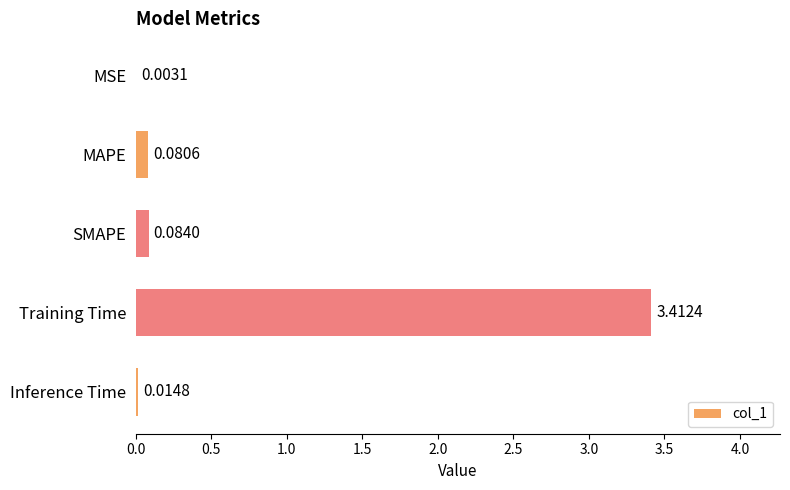

Between MAPE and SMAPE, which is larger?

SMAPE